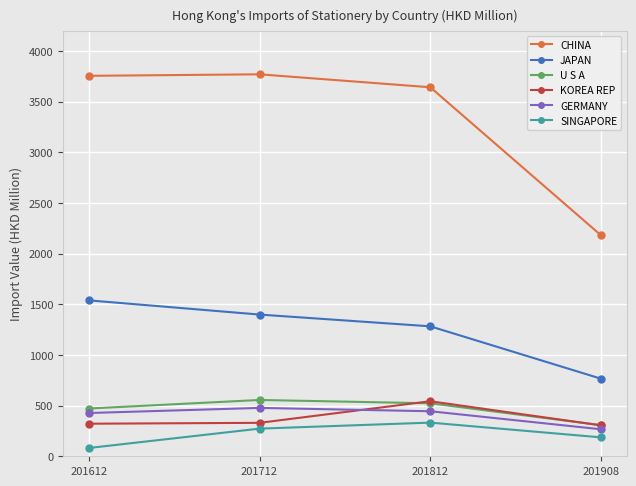

Between 201612 and 201908, which series saw the biggest shift?

CHINA